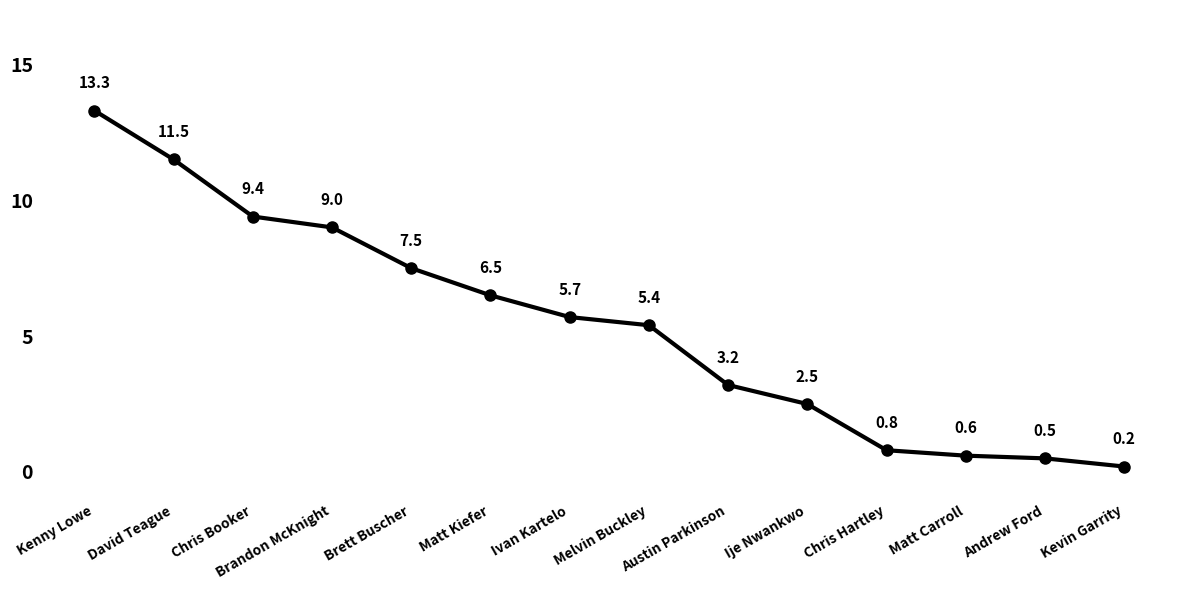

The value at Chris Booker is 5.3. True or false?

False